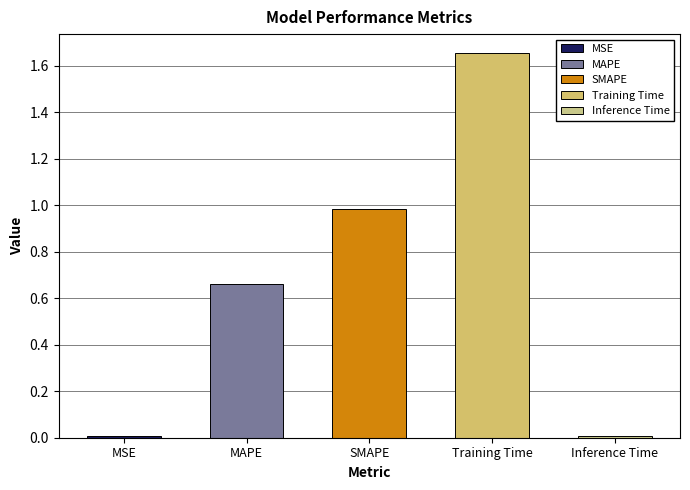

What is the sum of all values?

3.3